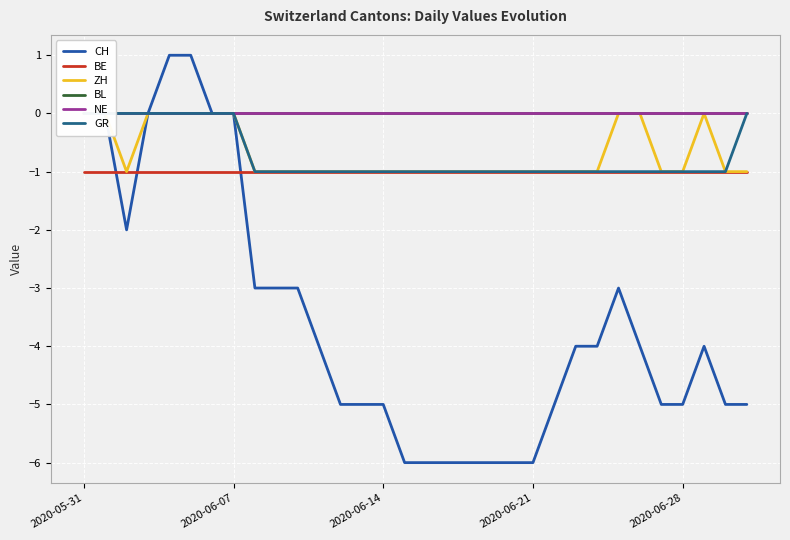

Is this an area chart (filled region under the line)?

No